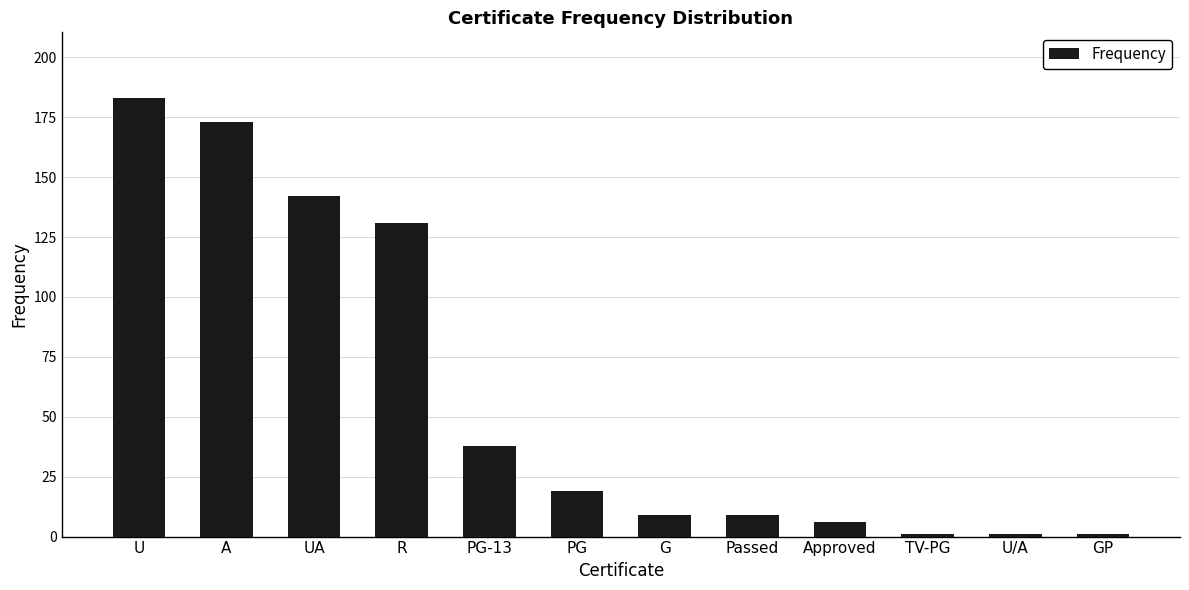

How many data points does each series have?

12